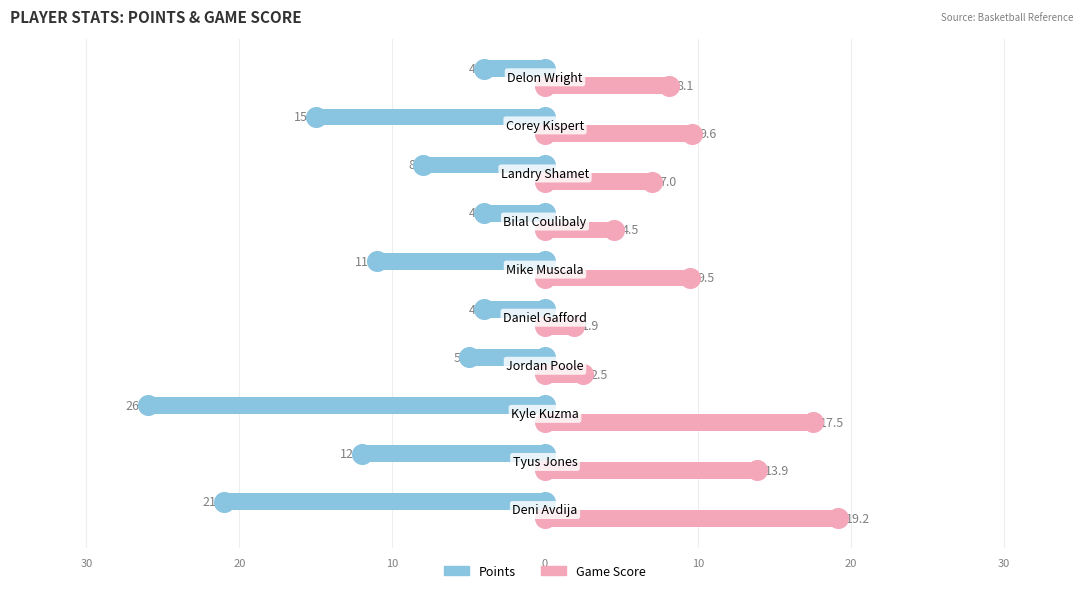

Which series reaches the maximum Y coordinate?

Game Score